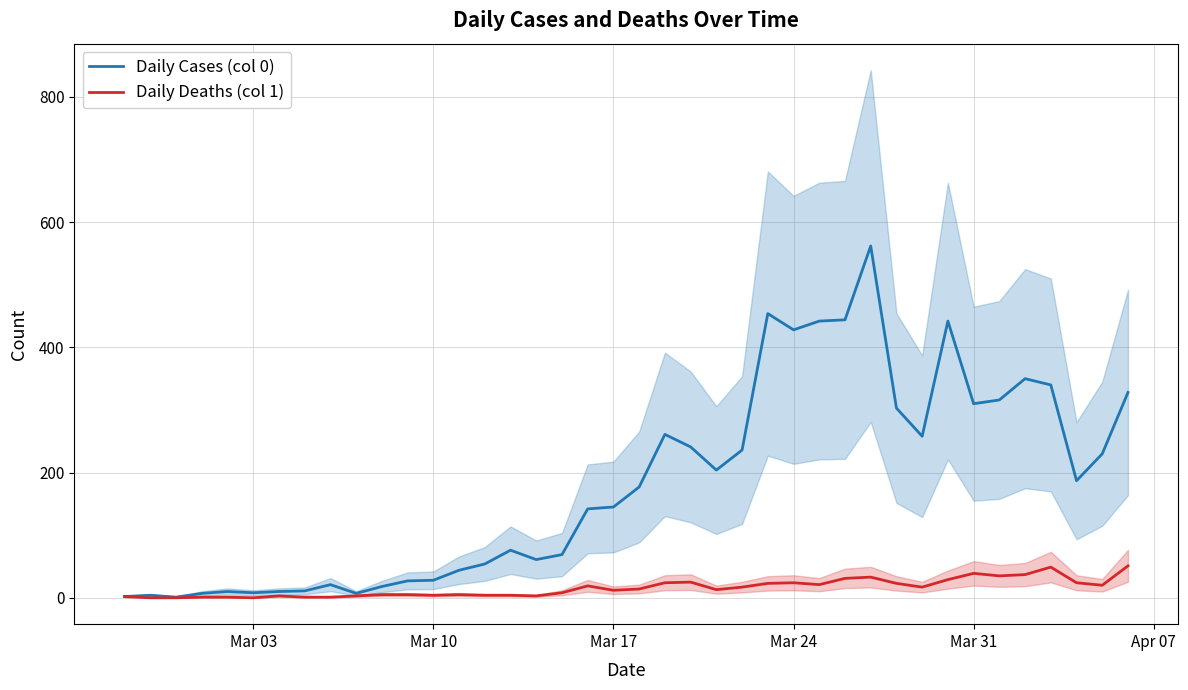

True or false: Daily Deaths (col 1) and Daily Cases (col 0) intersect in this chart.

False